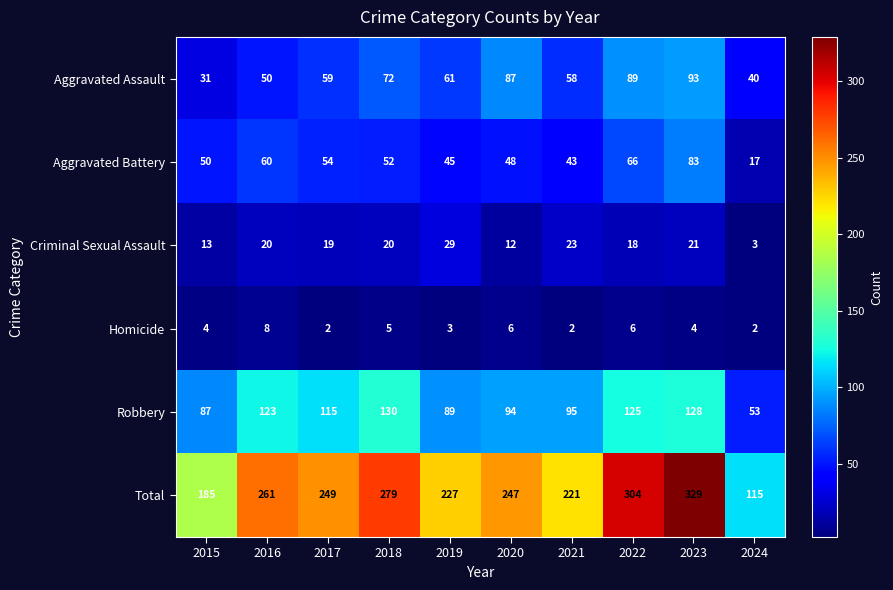

The Aggravated Battery series shows 54 at 2017. True or false?

True